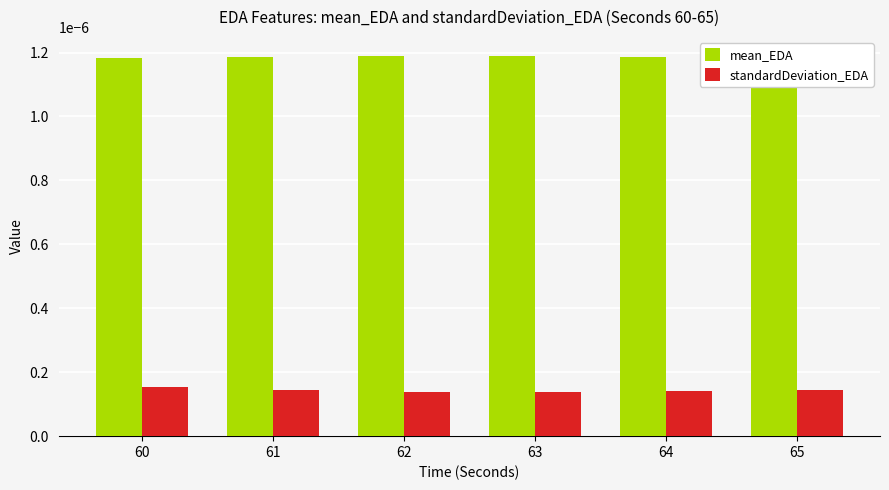

How many groups of bars are there?

6